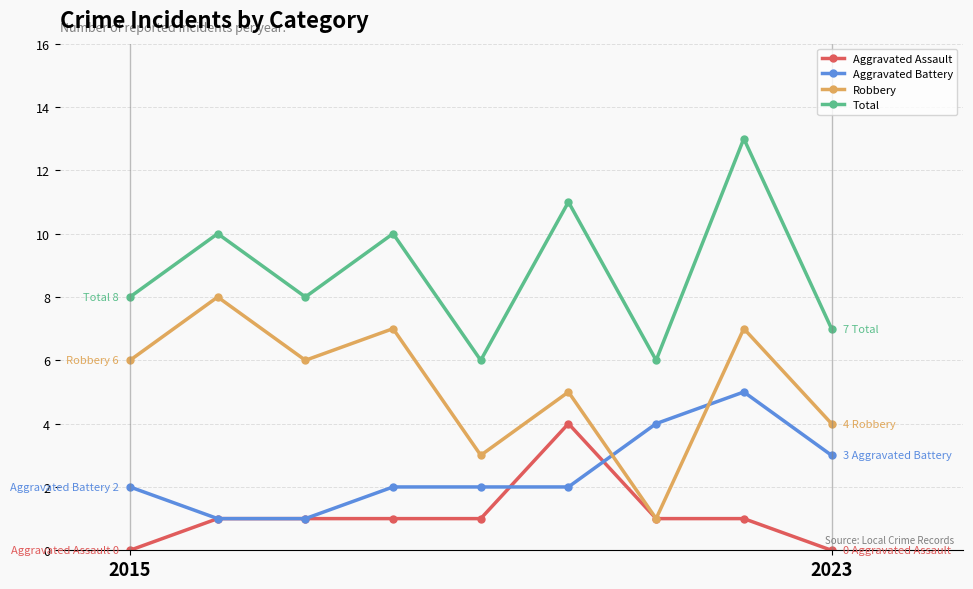

What is the maximum value shown in the chart?

13